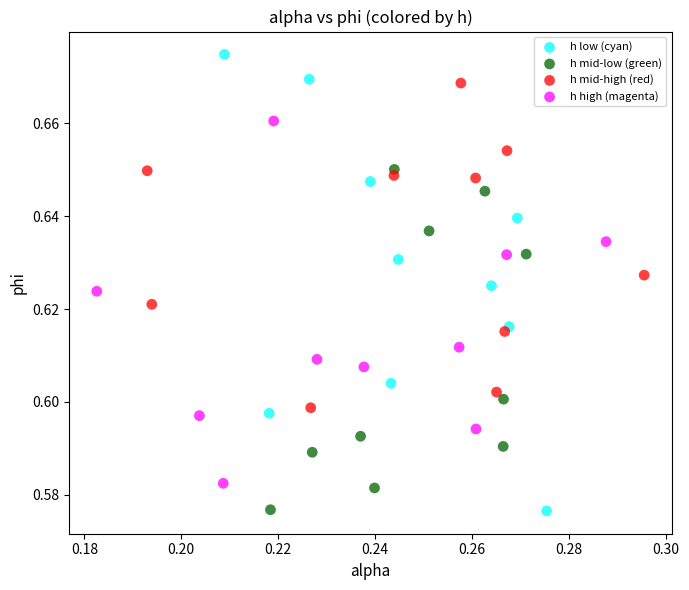

Which series has the widest spread of Y values?

h low (cyan)